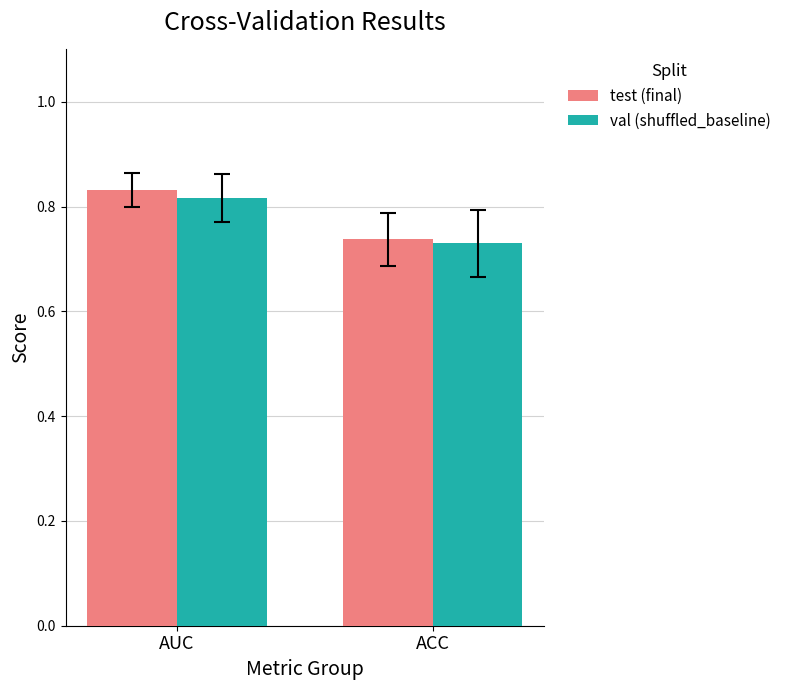

At which label does val (shuffled_baseline) reach its minimum?

ACC